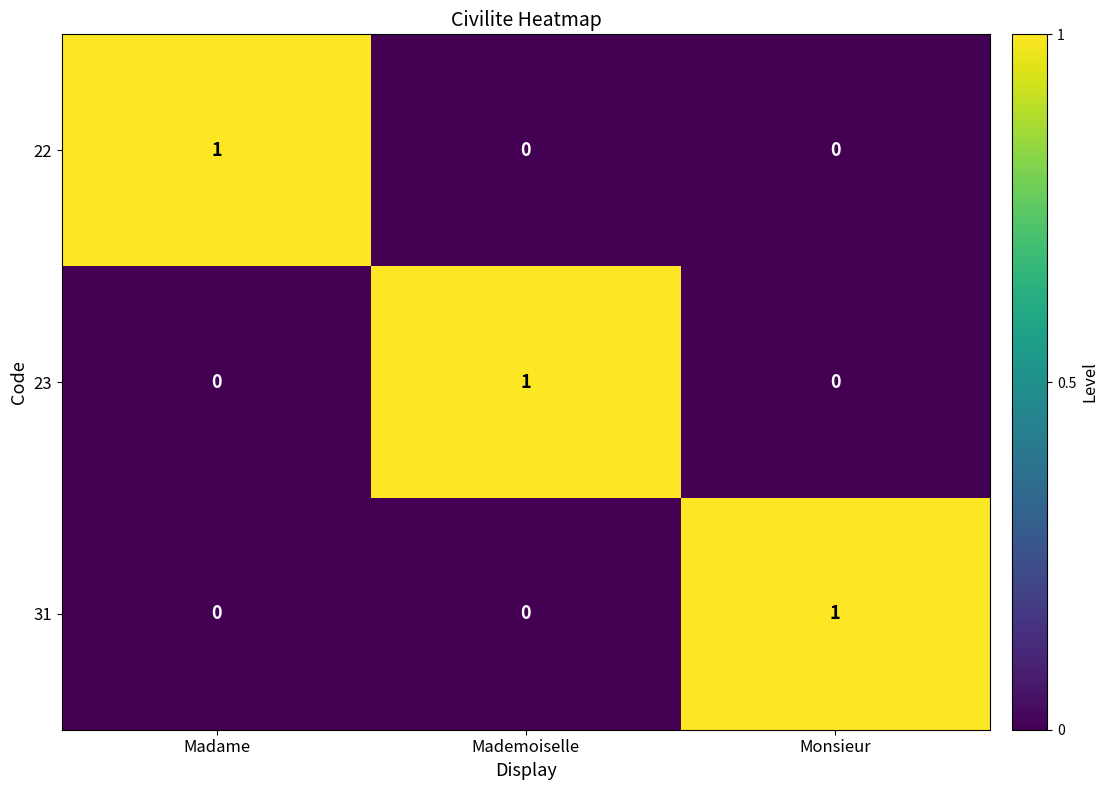

How many 31 values are between 0 and 1?

3